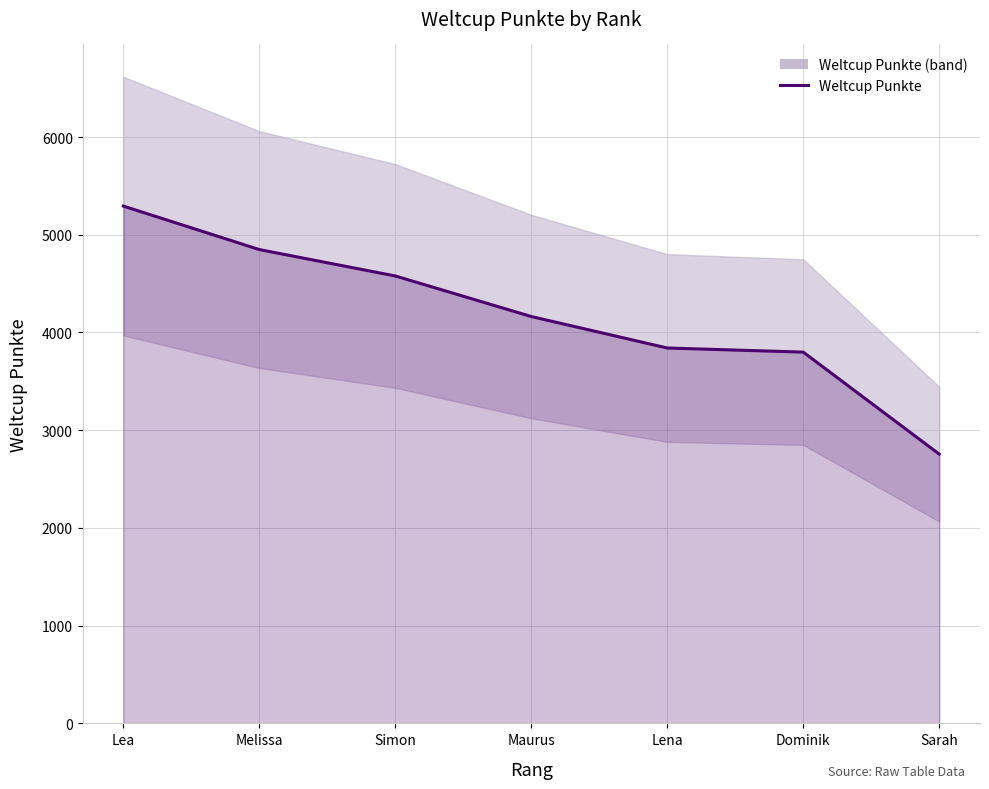

The value at Simon is 7943. True or false?

False